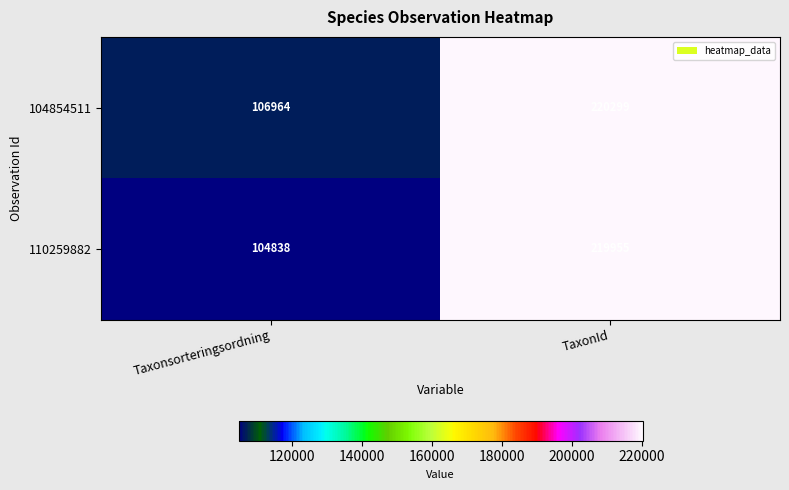

What is the maximum value shown in the chart?

220299